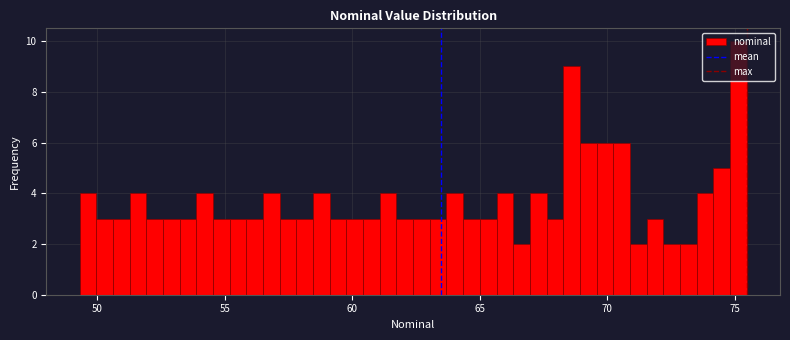

Read against the x-axis, roughly where is the centre of the tallest bar?

75.0